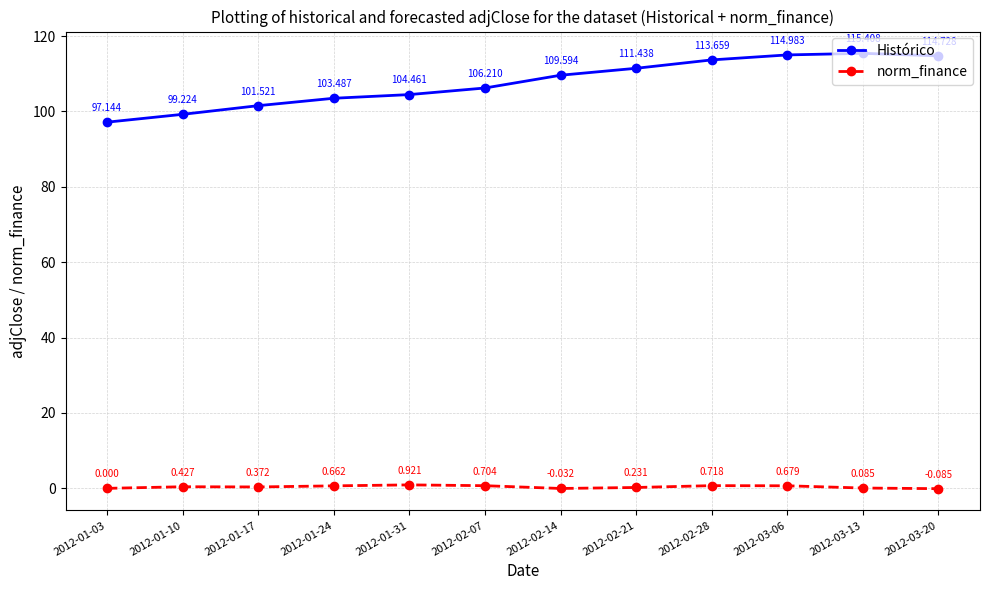

Which series has the largest range (max minus min)?

Histórico